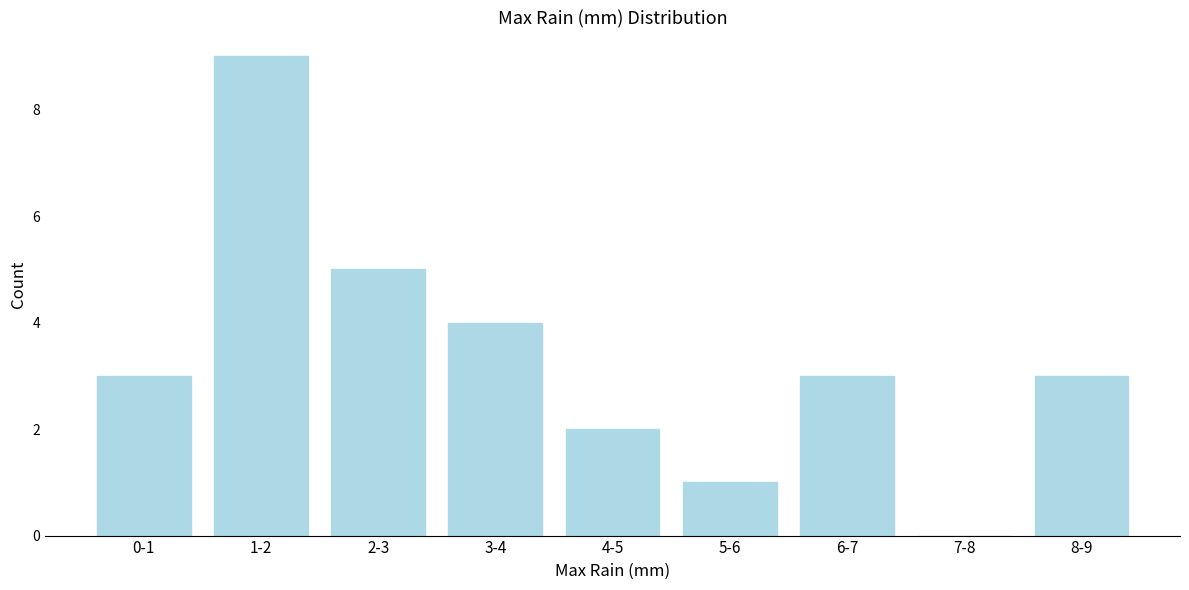

What is the approximate value at 8-9?

3